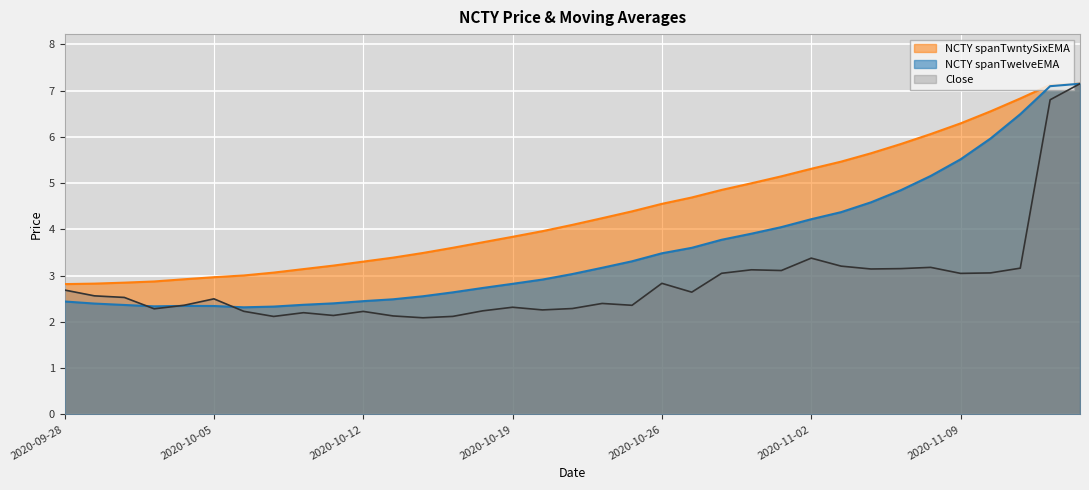

What is the value of the NCTY spanTwelveEMA point at the 8th from the left?

2.3